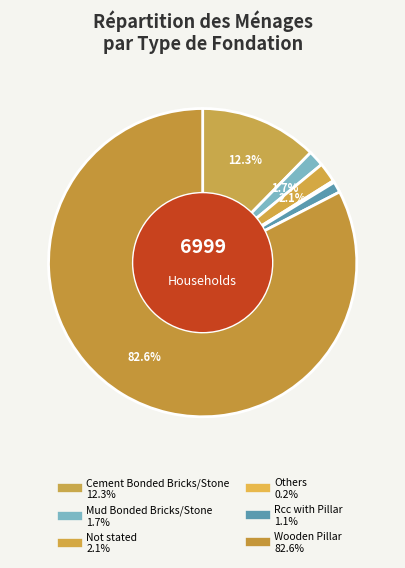

Rank the categories by value from lowest to highest.

Others, Rcc with Pillar, Mud Bonded Bricks/Stone, Not stated, Cement Bonded Bricks/Stone, Wooden Pillar